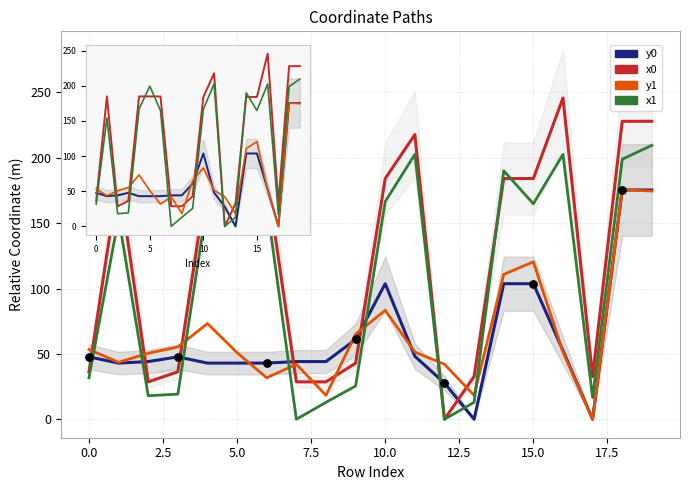

Is the value of y0 at 7.5 greater than the value of y1 at 10?

No